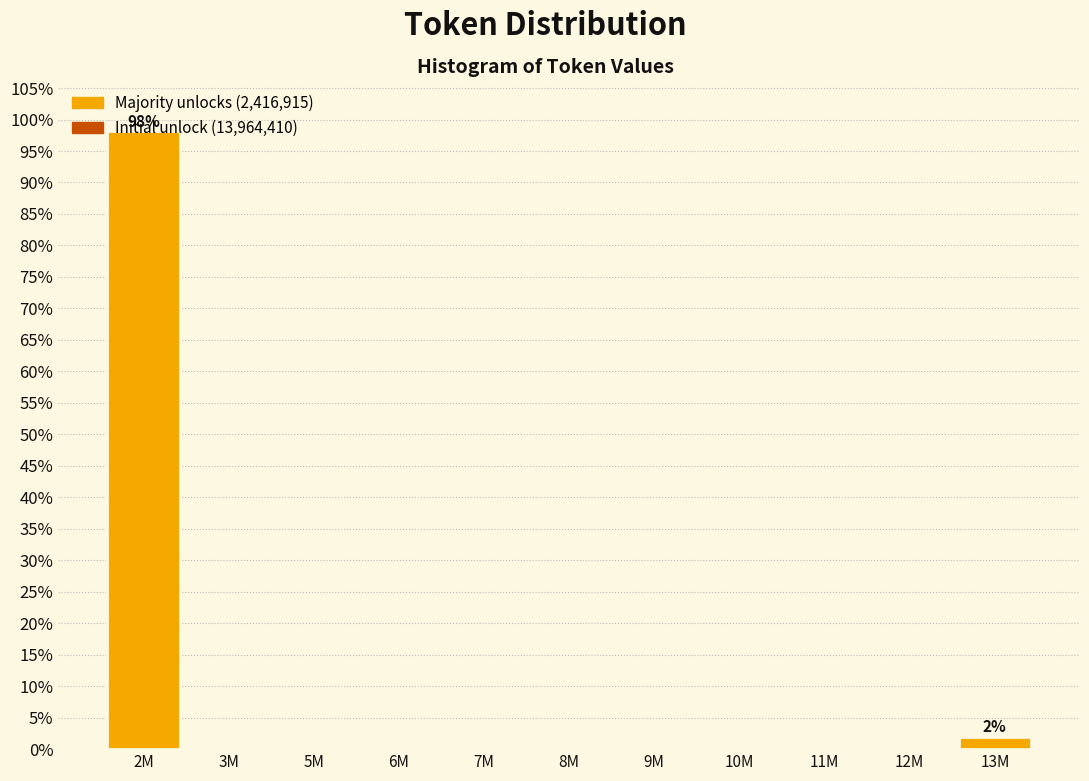

What is the change in value from 2M to 8M?

-98.1